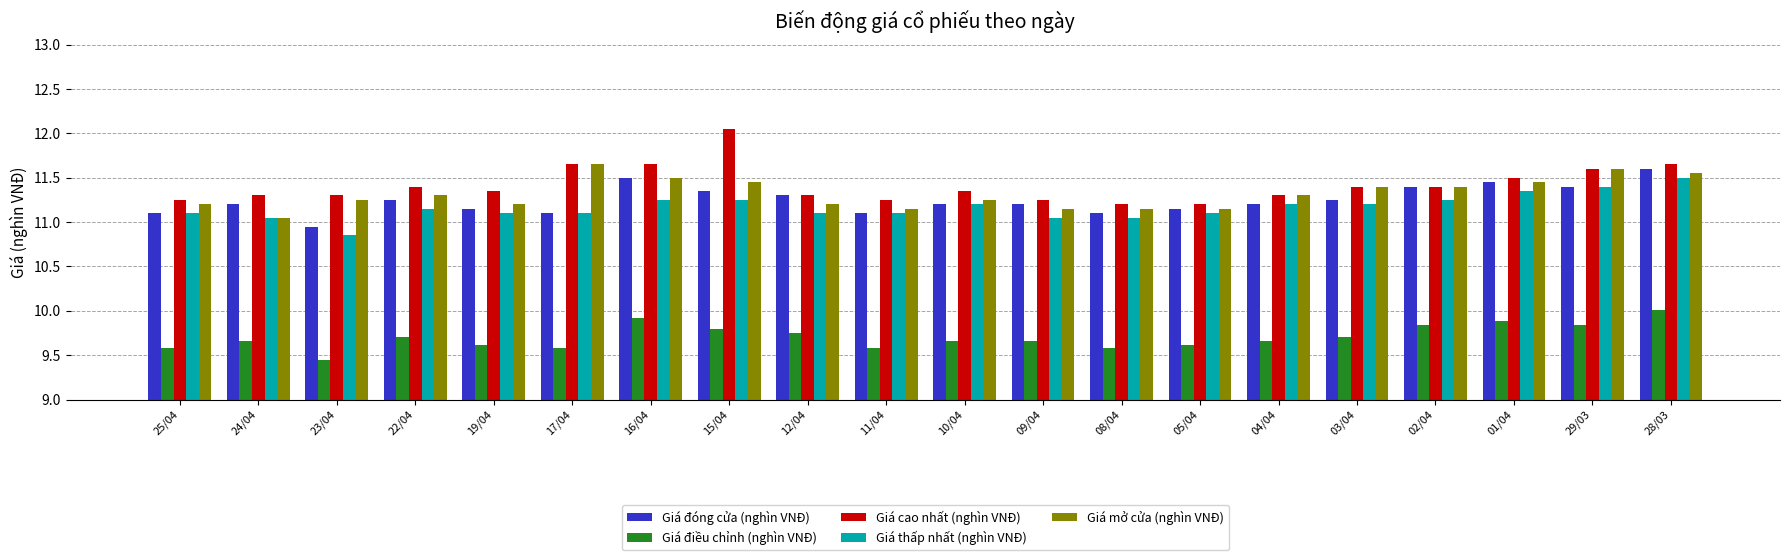

What are all the series names shown in the legend?

Giá đóng cửa (nghìn VNĐ), Giá điều chỉnh (nghìn VNĐ), Giá cao nhất (nghìn VNĐ), Giá thấp nhất (nghìn VNĐ), Giá mở cửa (nghìn VNĐ)